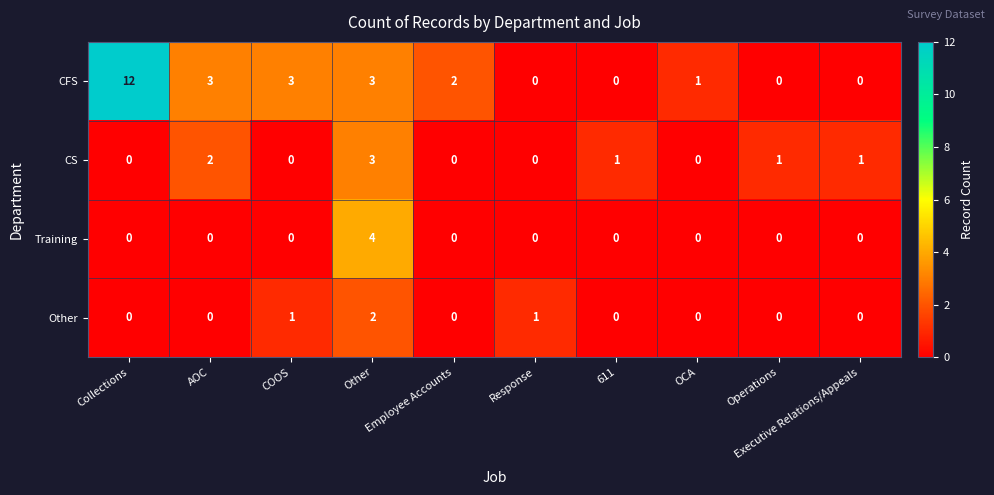

Rank the series by their maximum value, from lowest to highest.

Other, CS, Training, CFS